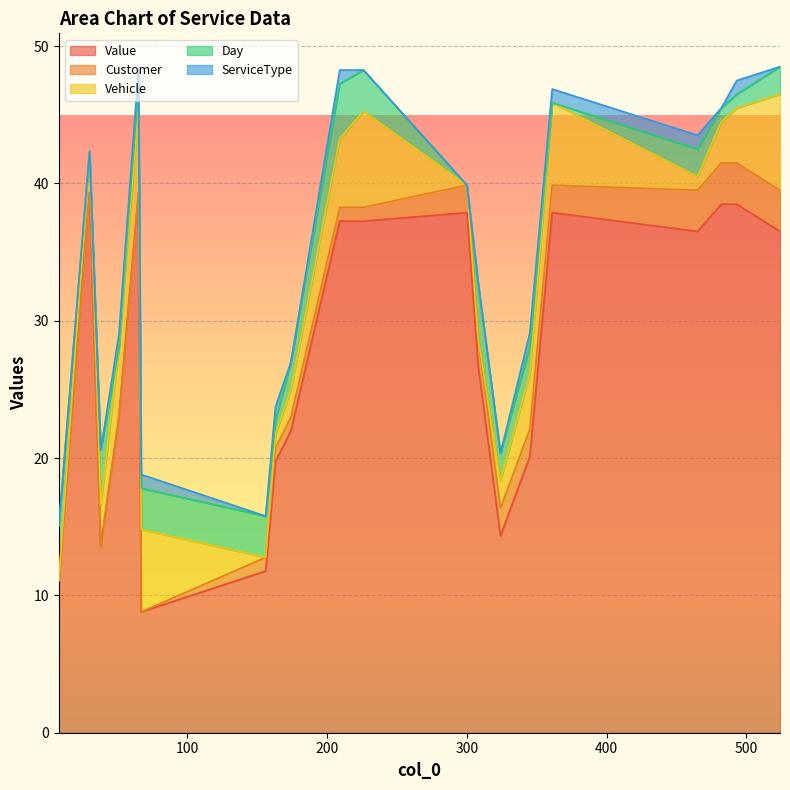

Reading right to left, extract all data points from this chart.

Value: 524=36.5	493=38.5	482=38.5	465=36.5	361=37.9	345=20.1	324=14.3	308=26.8	300=37.9	226=37.3	209=37.3	174=22.0	163=19.7	156=11.8	67=8.8	65=39.3	51=23.0	38=13.6	30=39.3	8=11.1
Customer: 524=3.0	493=3.0	482=3.0	465=3.0	361=2.0	345=2.0	324=2.0	308=2.0	300=2.0	226=1.0	209=1.0	174=1.0	163=1.0	156=1.0	67=0.0	65=0.0	51=0.0	38=0.0	30=0.0	8=0.0
Vehicle: 524=7.0	493=4.0	482=3.0	465=1.0	361=6.0	345=4.0	324=2.0	308=0.0	300=0.0	226=7.0	209=5.0	174=2.0	163=1.0	156=0.0	67=6.0	65=6.0	51=5.0	38=3.0	30=3.0	8=0.0
Day: 524=2.0	493=1.0	482=1.0	465=2.0	361=0.0	345=2.0	324=2.0	308=4.0	300=0.0	226=3.0	209=4.0	174=2.0	163=1.0	156=3.0	67=3.0	65=2.0	51=0.0	38=4.0	30=0.0	8=4.0
ServiceType: 524=0.0	493=1.0	482=0.0	465=1.0	361=1.0	345=1.0	324=0.0	308=0.0	300=0.0	226=0.0	209=1.0	174=0.0	163=1.0	156=0.0	67=1.0	65=1.0	51=1.0	38=0.0	30=0.0	8=0.0